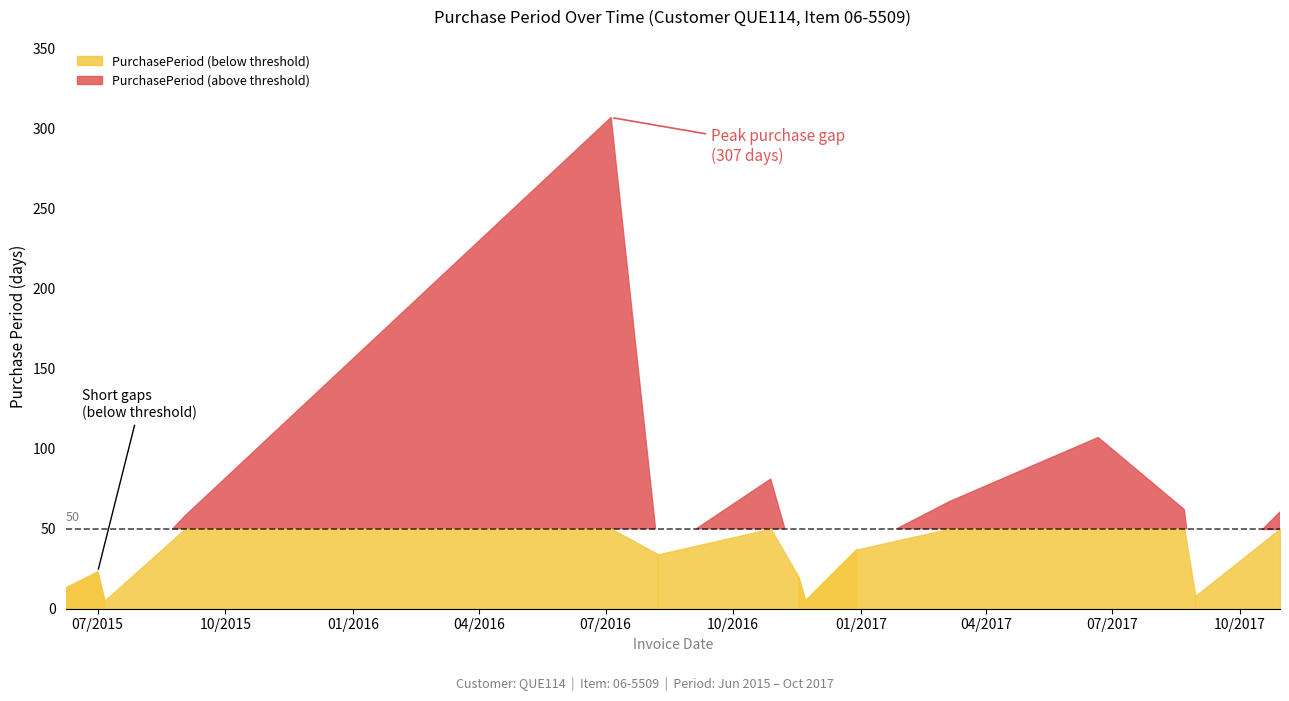

Is it true that the value at 2015-07-01 is 31?

False